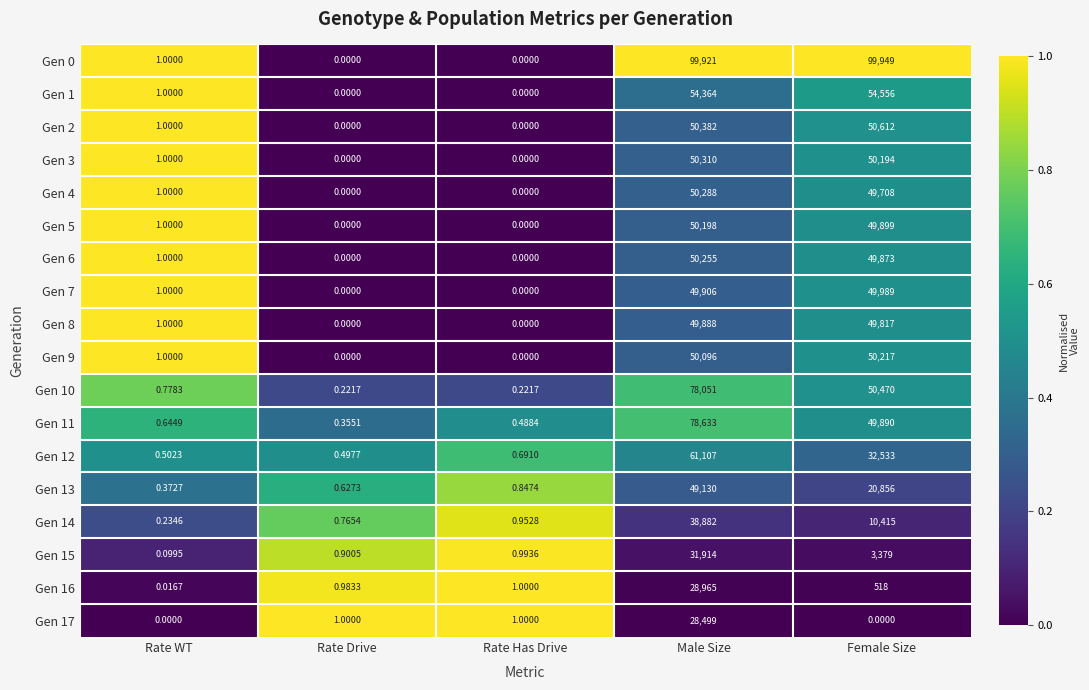

Which category has the highest value in the Gen 6 series?

Male Size